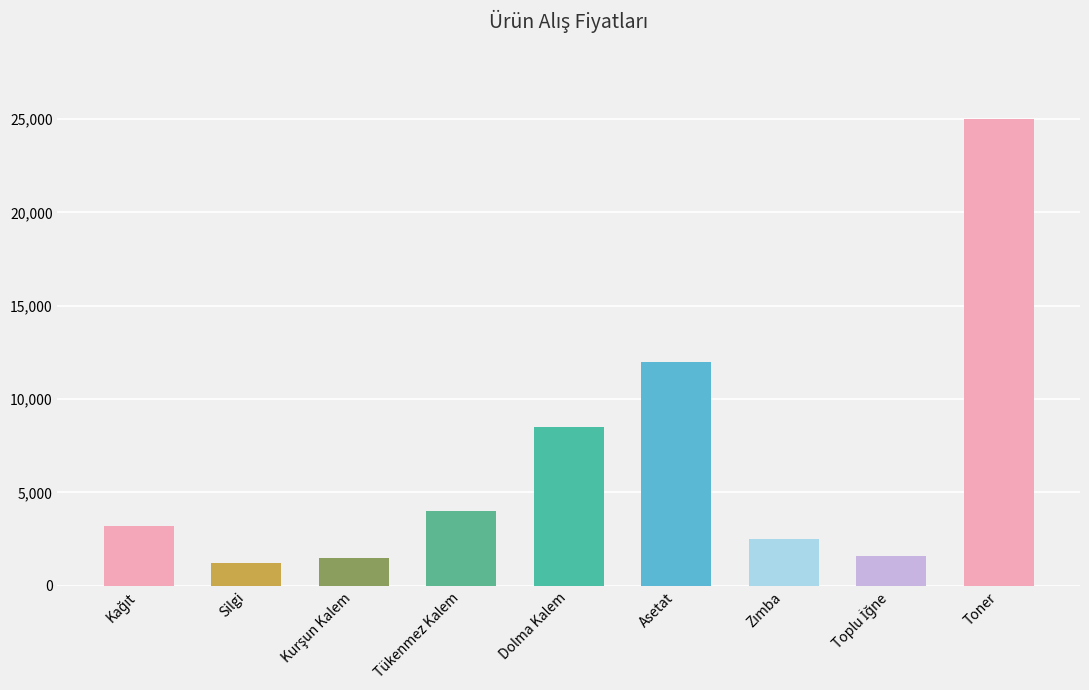

At which label is the value closest to 13100?

Asetat